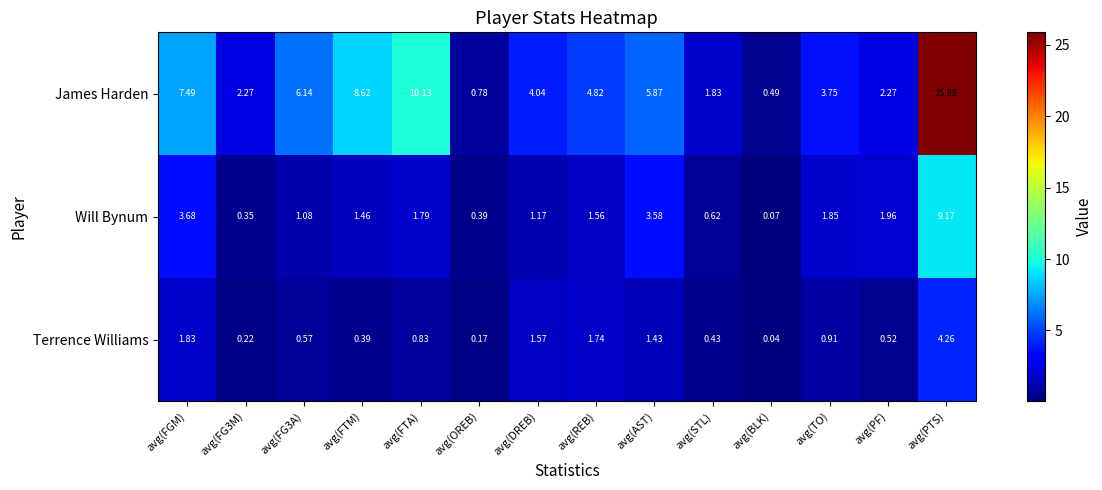

What is the greatest value displayed?

25.9